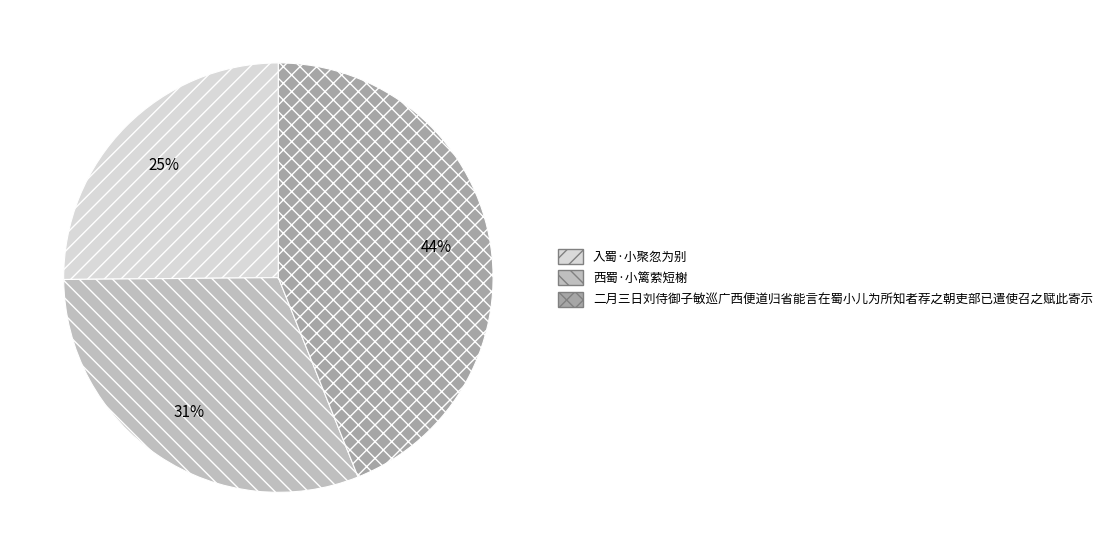

Do 二月三日刘侍御子敏巡广西便道归省能言在蜀小儿为所知者荐之朝吏部已遣使召之赋此寄示 and 入蜀·小聚忽为别 together represent more than half of the pie?

Yes